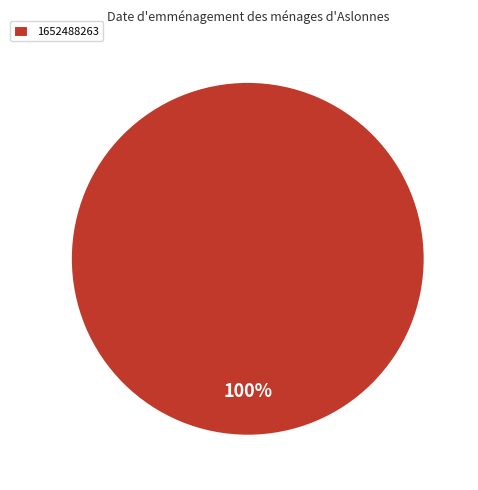

Rank the categories by value from lowest to highest.

1652488263